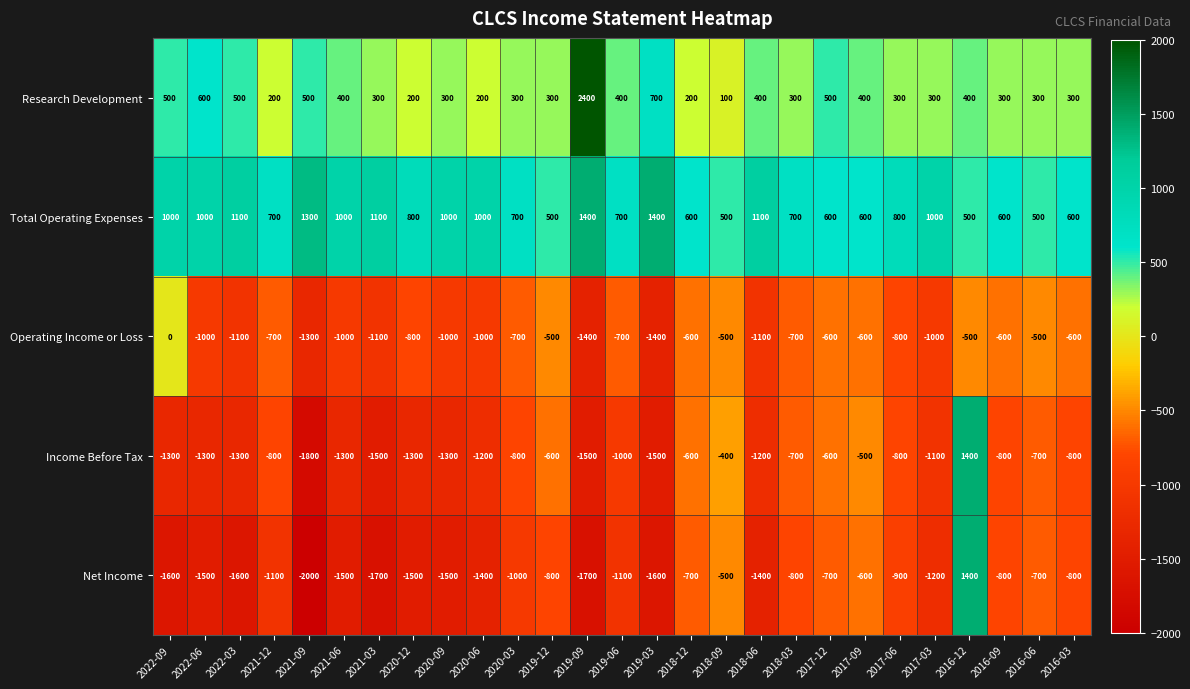

True or false: Total Operating Expenses has a value of 1108 at 2018-03.

False